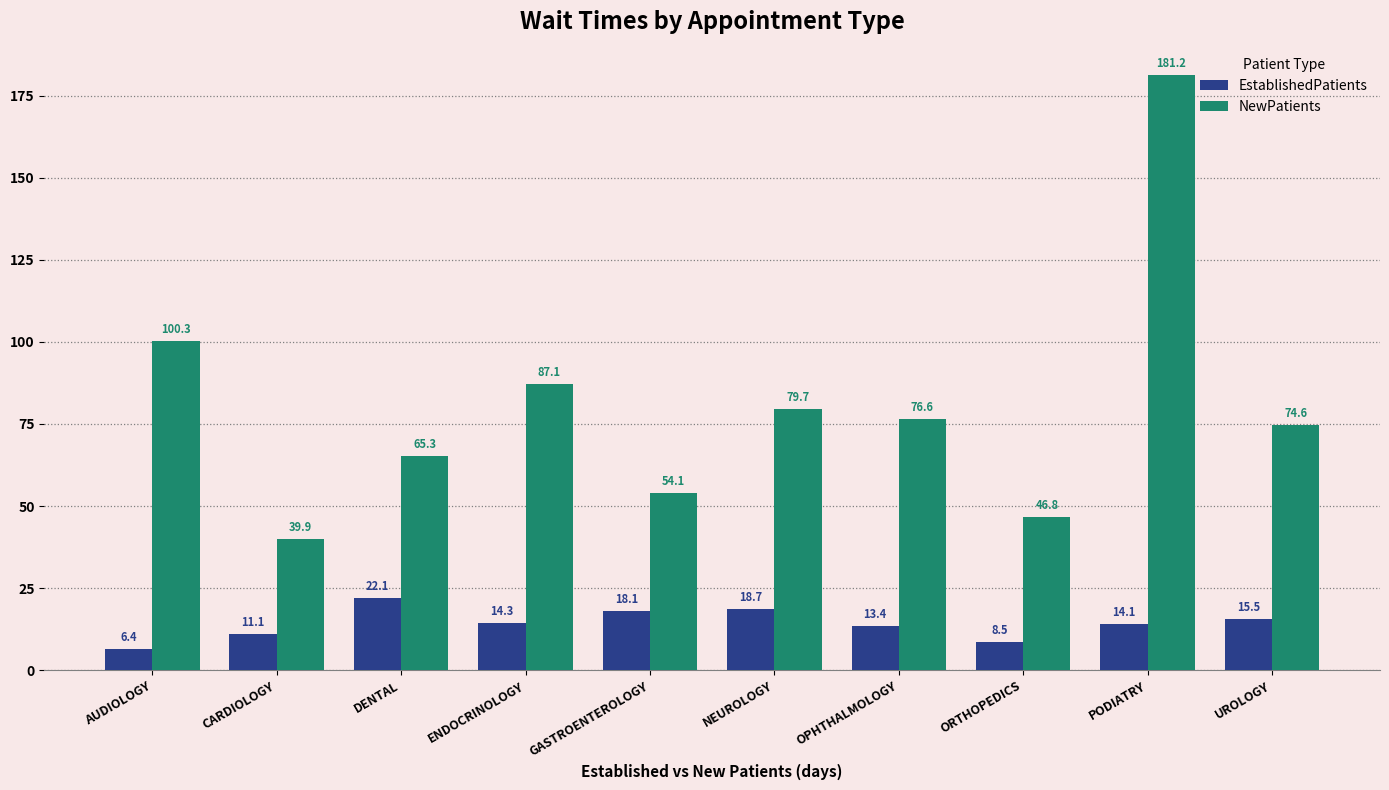

What position from the right is ENDOCRINOLOGY?

7